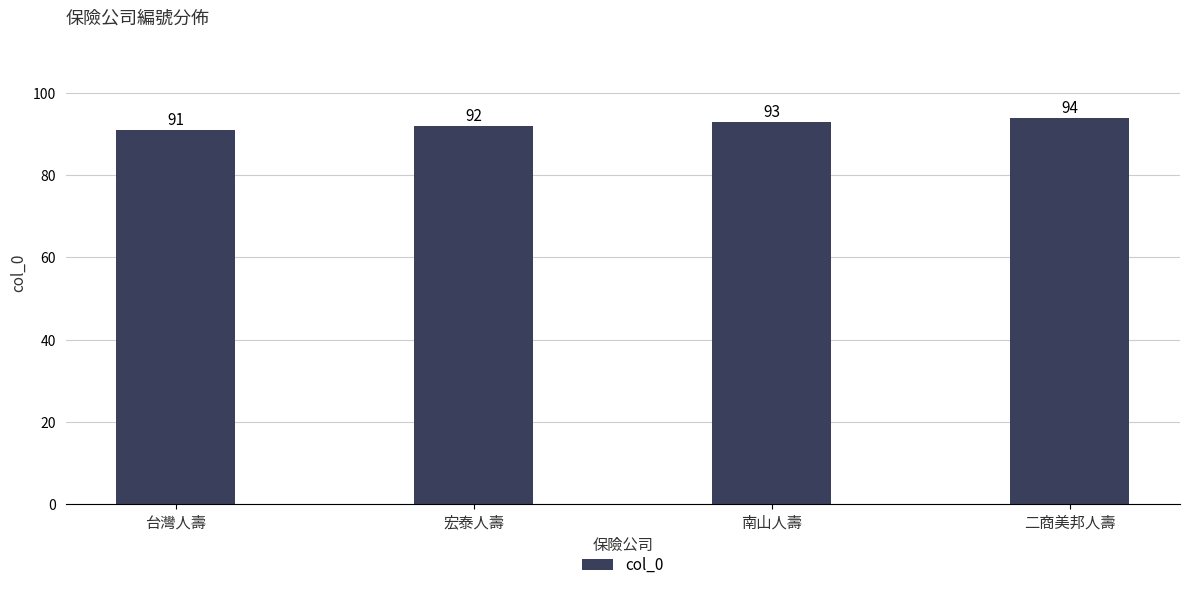

Where is the data nearest to the value 92?

宏泰人壽